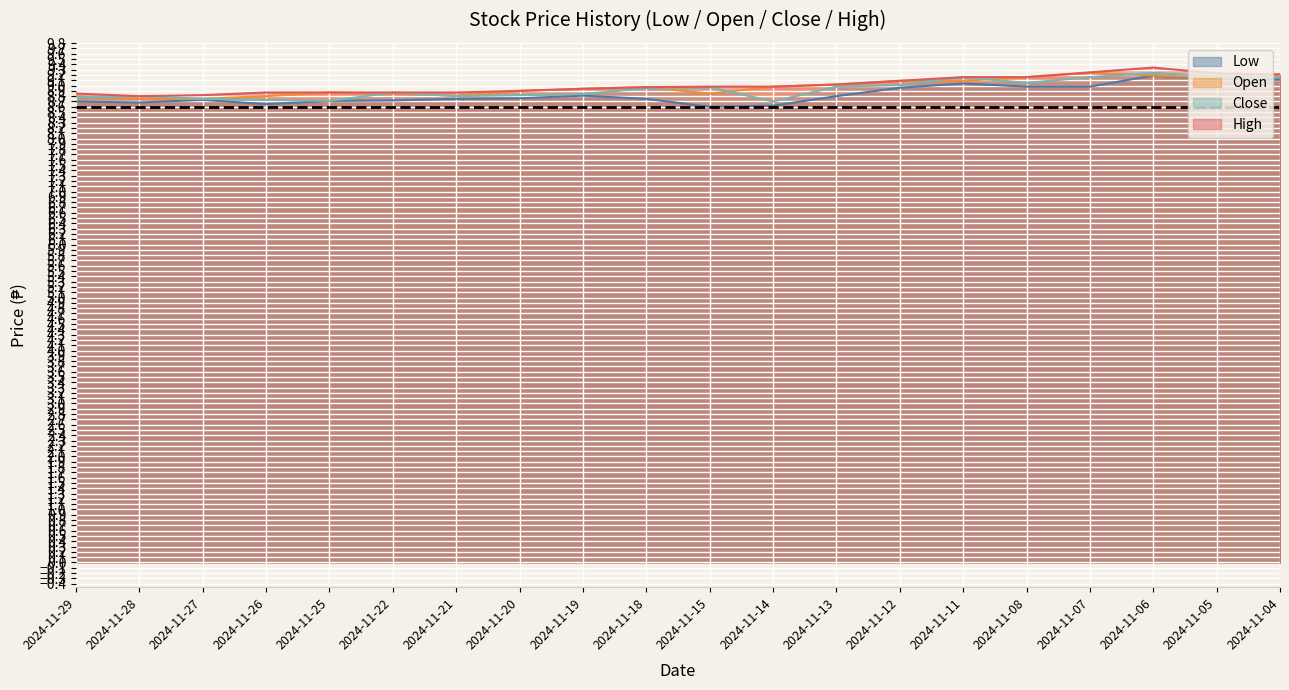

What is the approximate value of Open at 2024-11-27?

8.8